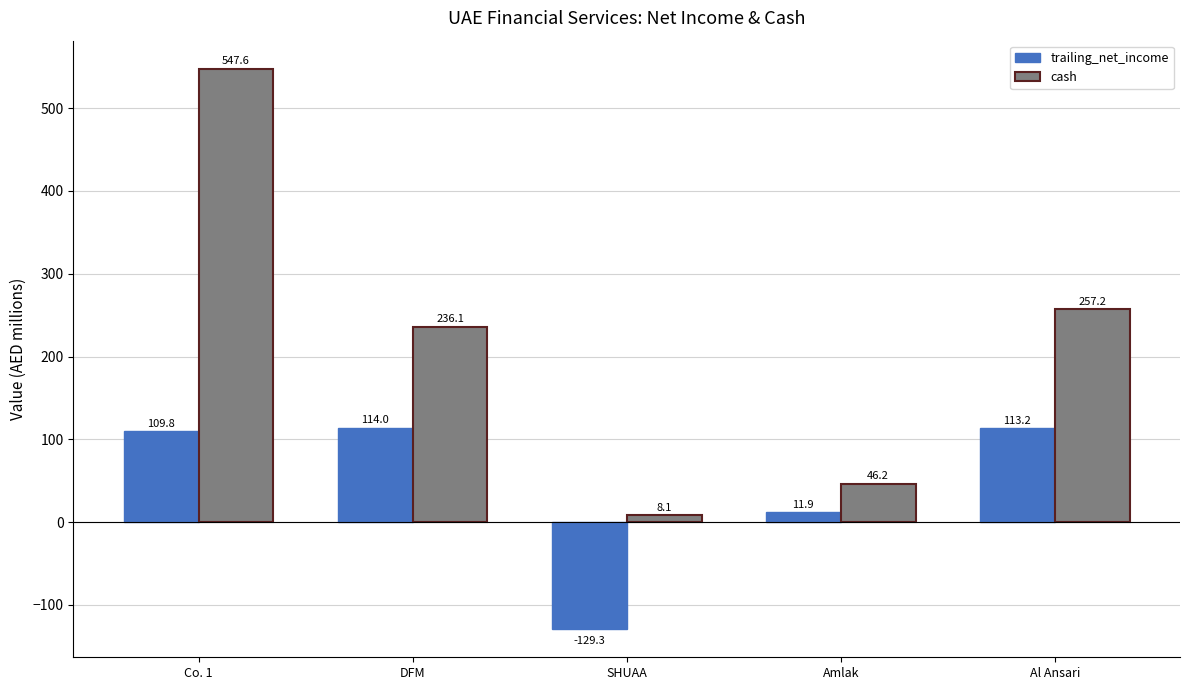

What is the total value across all series at Co. 1?

657.4